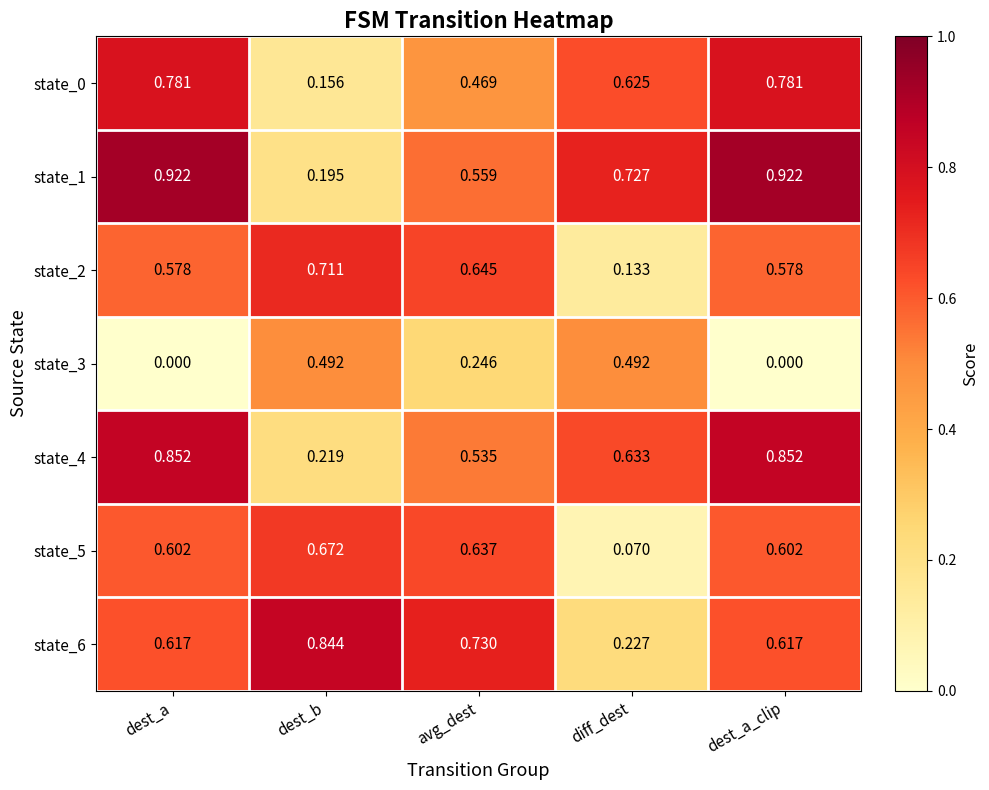

Is the value of state_1 at dest_a greater than the value of state_5 at diff_dest?

Yes